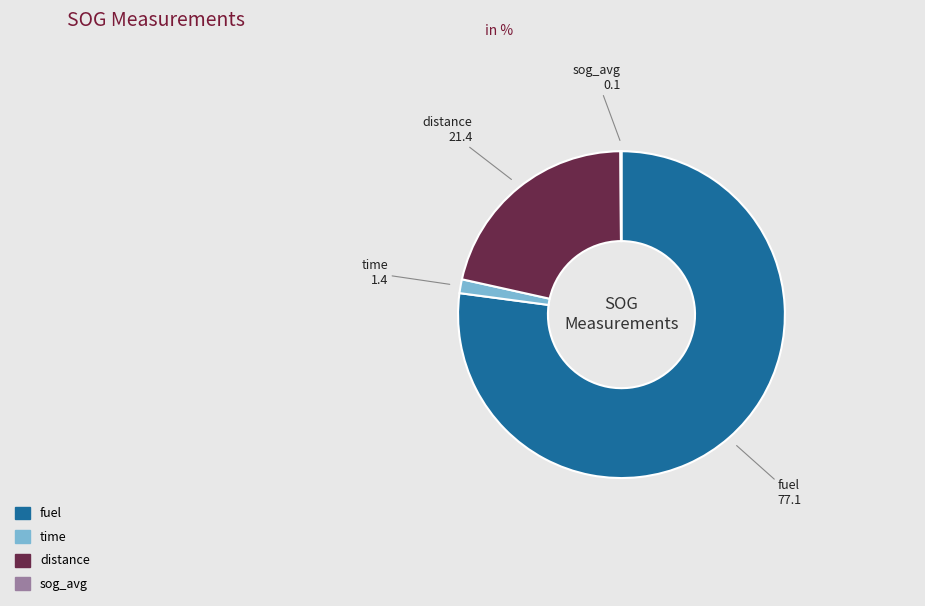

Does any single category account for the majority?

Yes